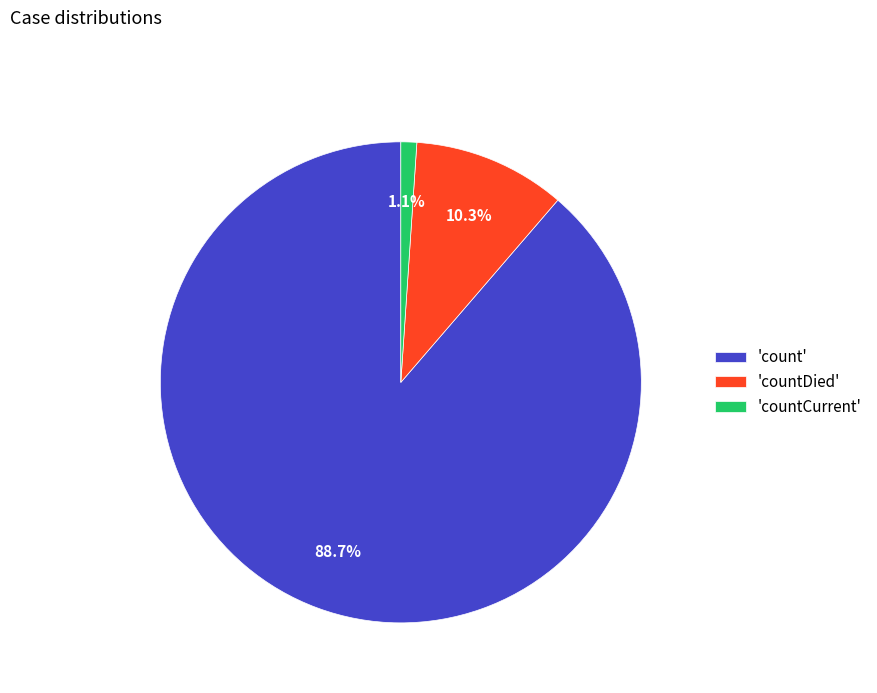

Does 'count' represent more than half of the total?

Yes